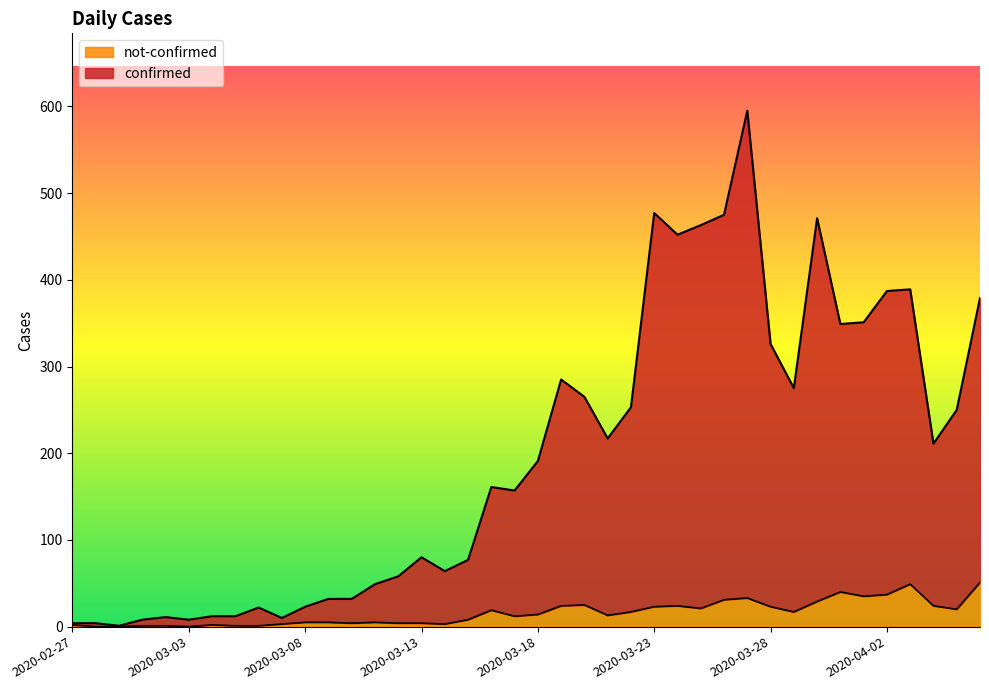

The confirmed series shows 0 at 2020-02-29. True or false?

False